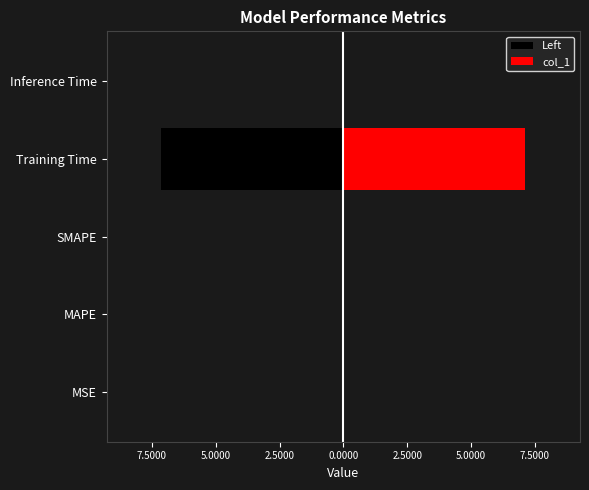

Reading left to right, transcribe all the data shown in this chart.

Left: -0.0	-0.0	-0.0	-7.1	-0.0
col_1: 0.0	0.0	0.0	7.1	0.0